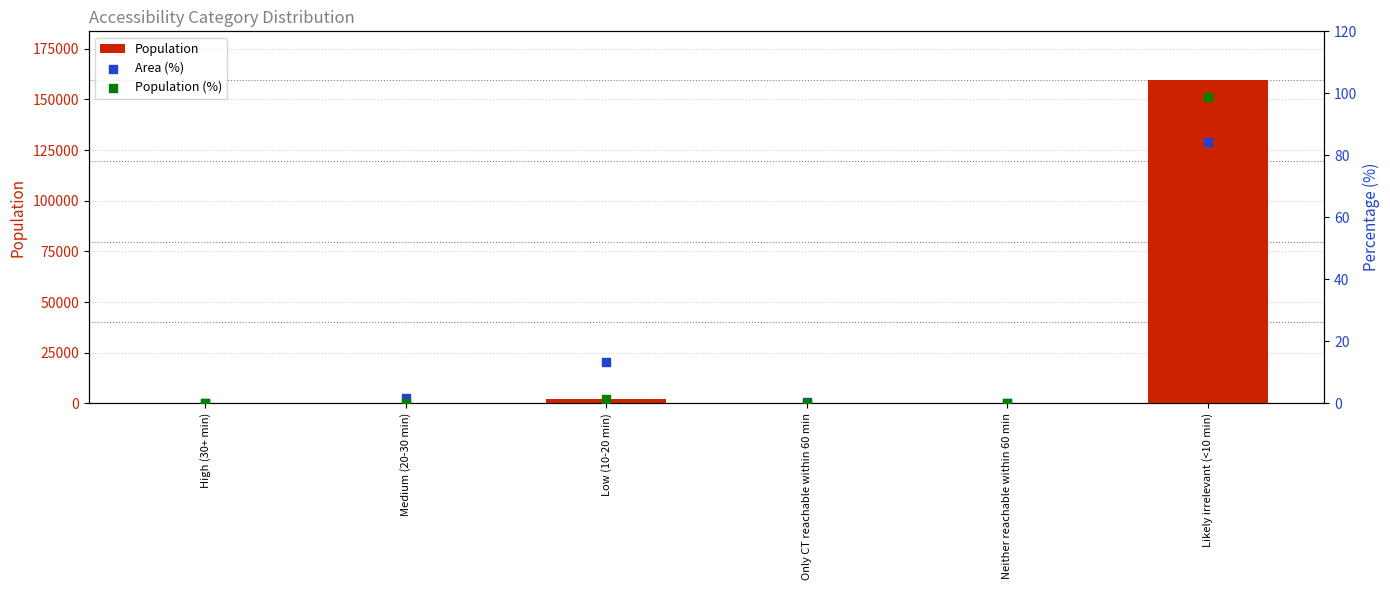

What is the total value across all series at Neither reachable within 60 min?

5.0